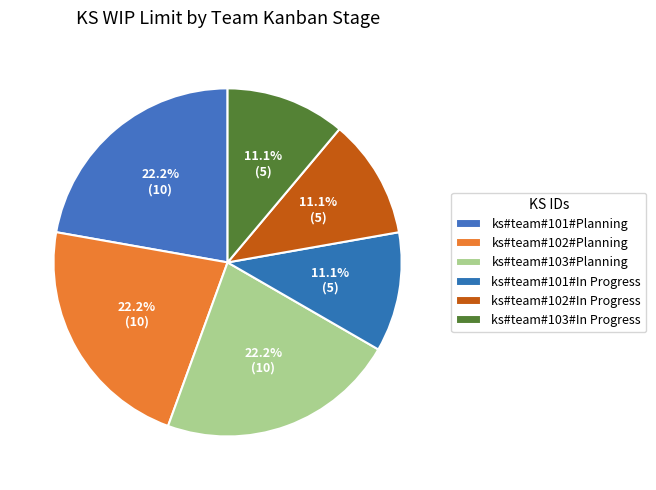

Rank the categories by value from lowest to highest.

ks#team#101#In Progress, ks#team#102#In Progress, ks#team#103#In Progress, ks#team#101#Planning, ks#team#102#Planning, ks#team#103#Planning